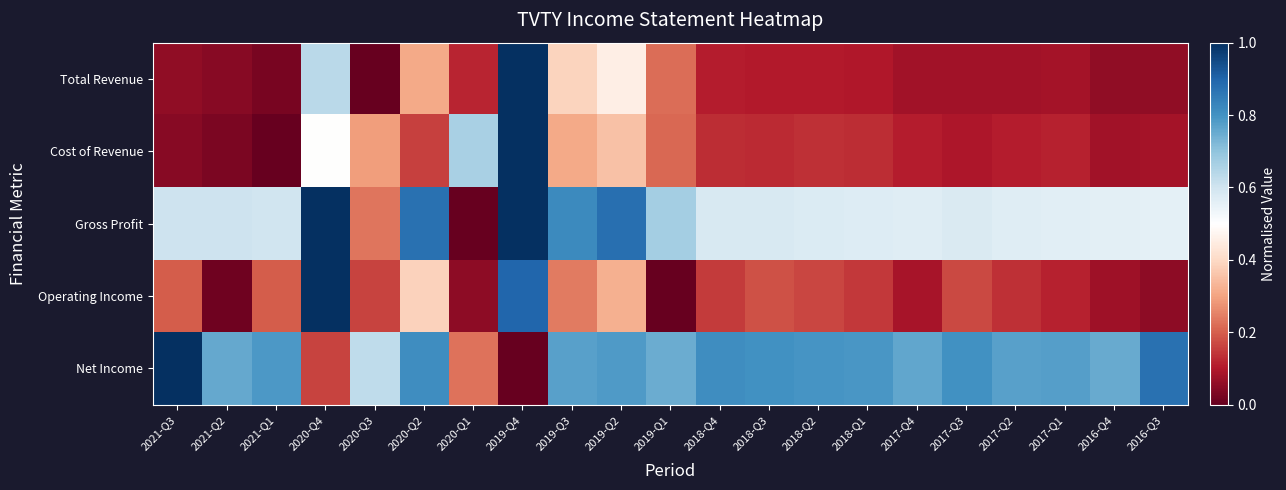

Between 2020-Q2 and 2017-Q3, which is larger?

2020-Q2